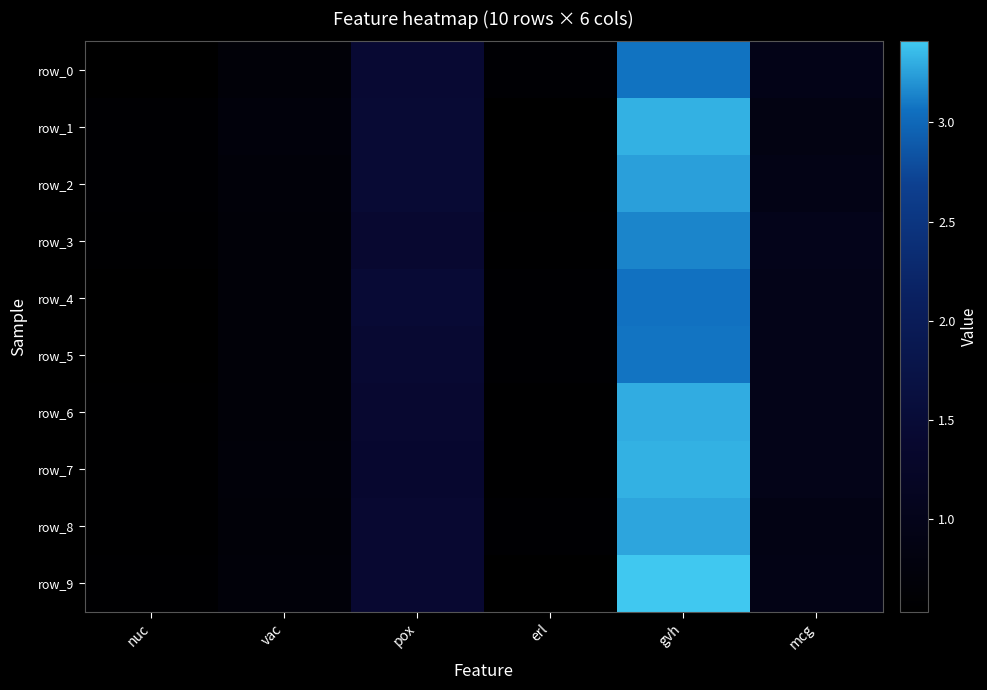

What is the sum of the row_7 values at mcg and vac?

1.7